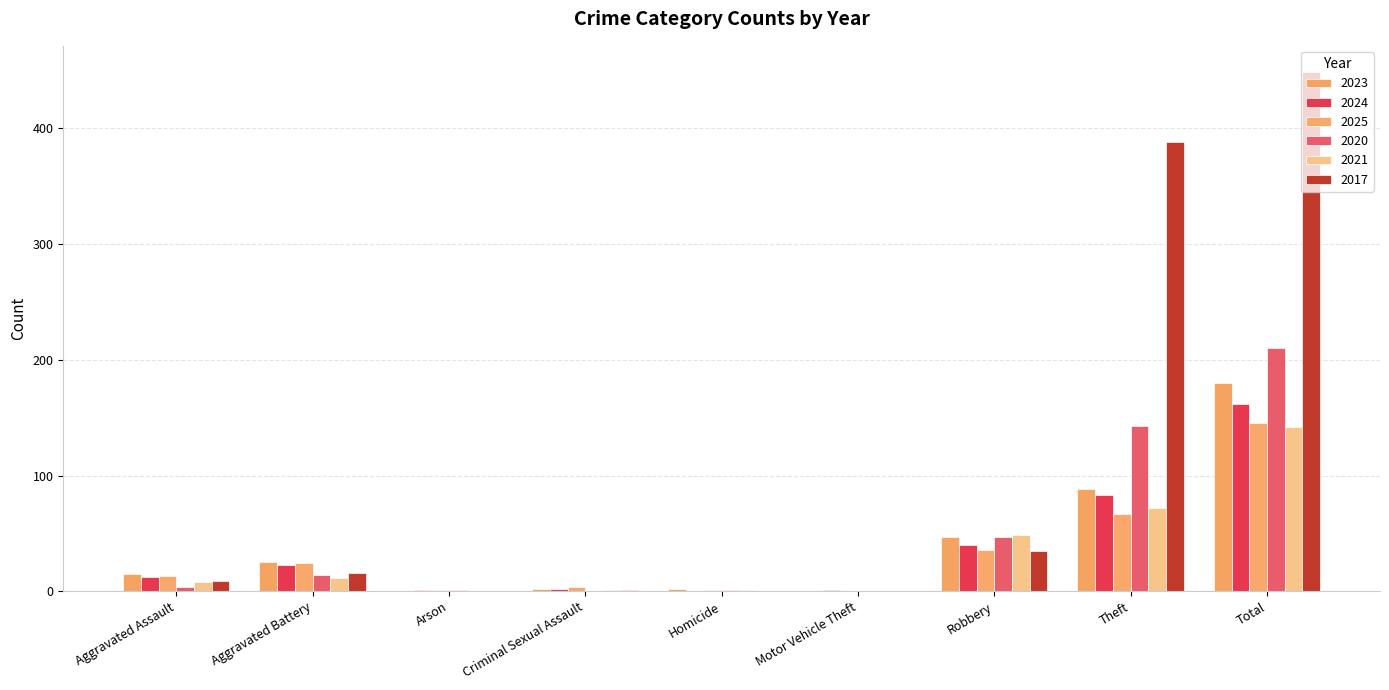

Are the bars horizontal?

No